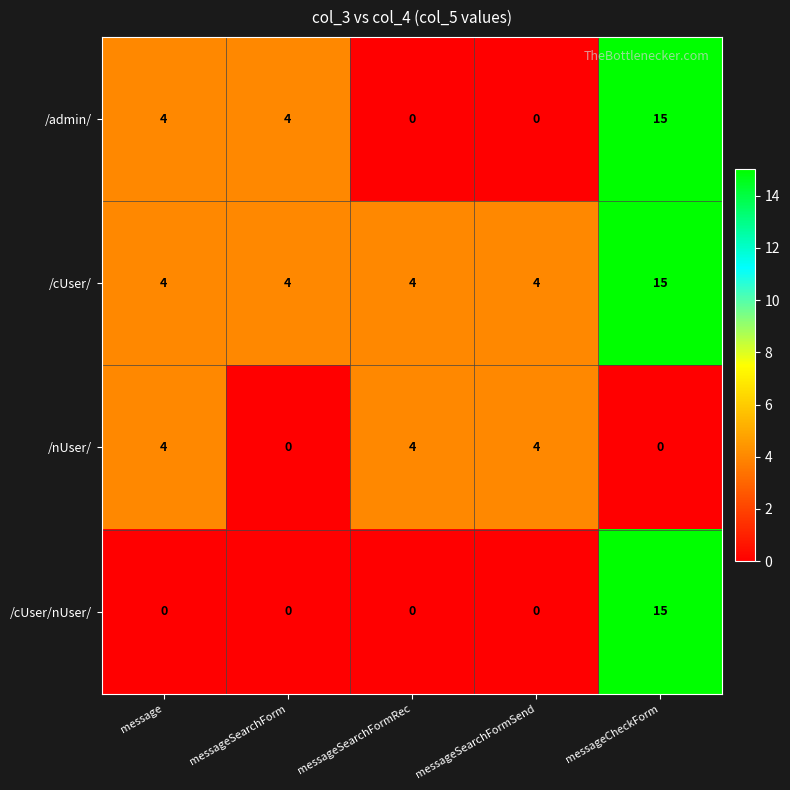

Reading left to right, transcribe all the data shown in this chart.

/admin/: message=4	messageSearchForm=4	messageSearchFormRec=0	messageSearchFormSend=0	messageCheckForm=15
/cUser/: message=4	messageSearchForm=4	messageSearchFormRec=4	messageSearchFormSend=4	messageCheckForm=15
/nUser/: message=4	messageSearchForm=0	messageSearchFormRec=4	messageSearchFormSend=4	messageCheckForm=0
/cUser/nUser/: message=0	messageSearchForm=0	messageSearchFormRec=0	messageSearchFormSend=0	messageCheckForm=15